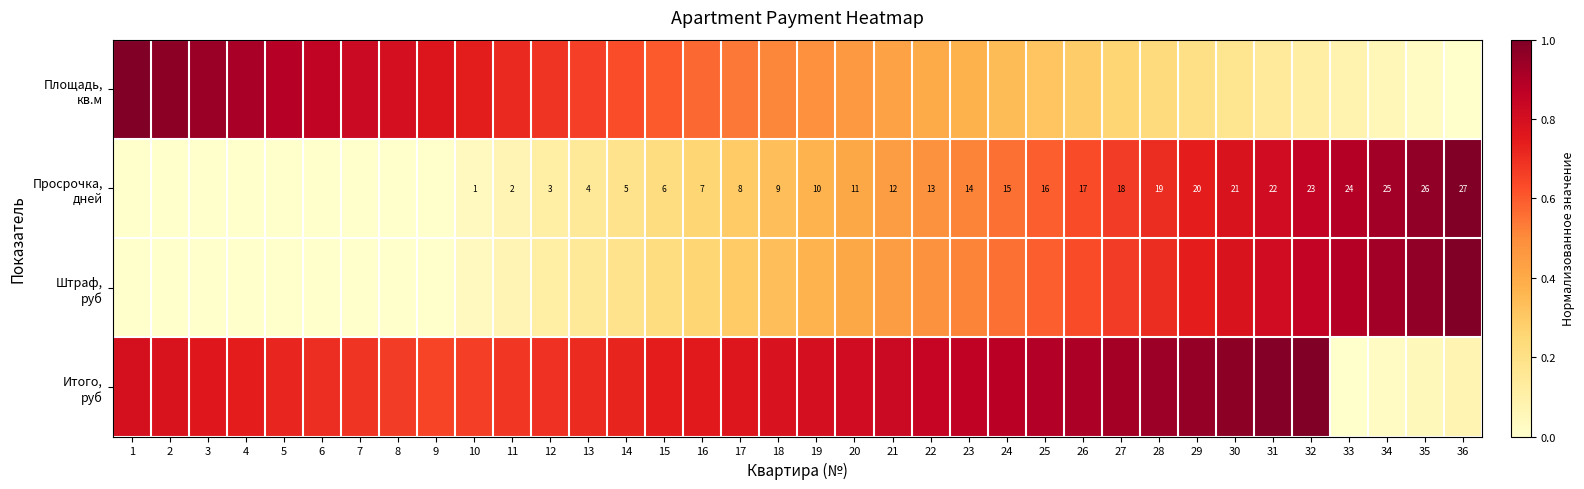

At which category is the sum across all series the highest?

32